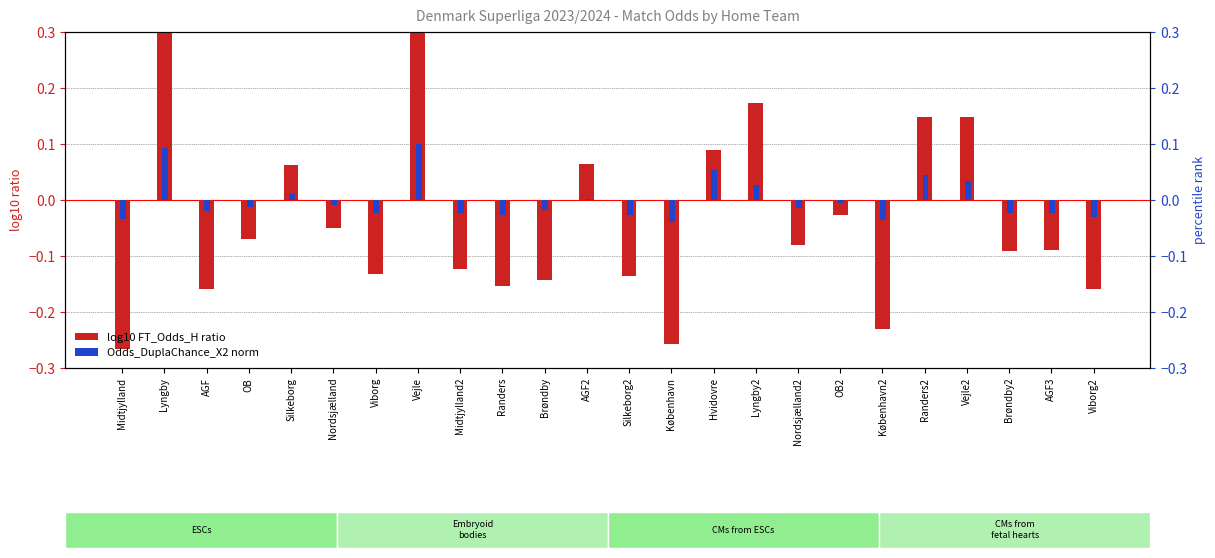

What position from the left is OB?

4